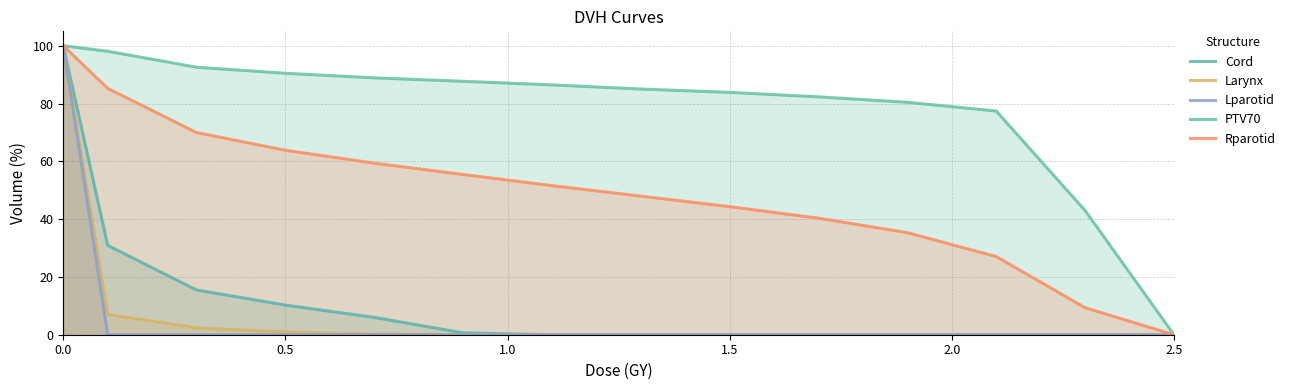

Which category has the lowest value in the Rparotid series?

2.5